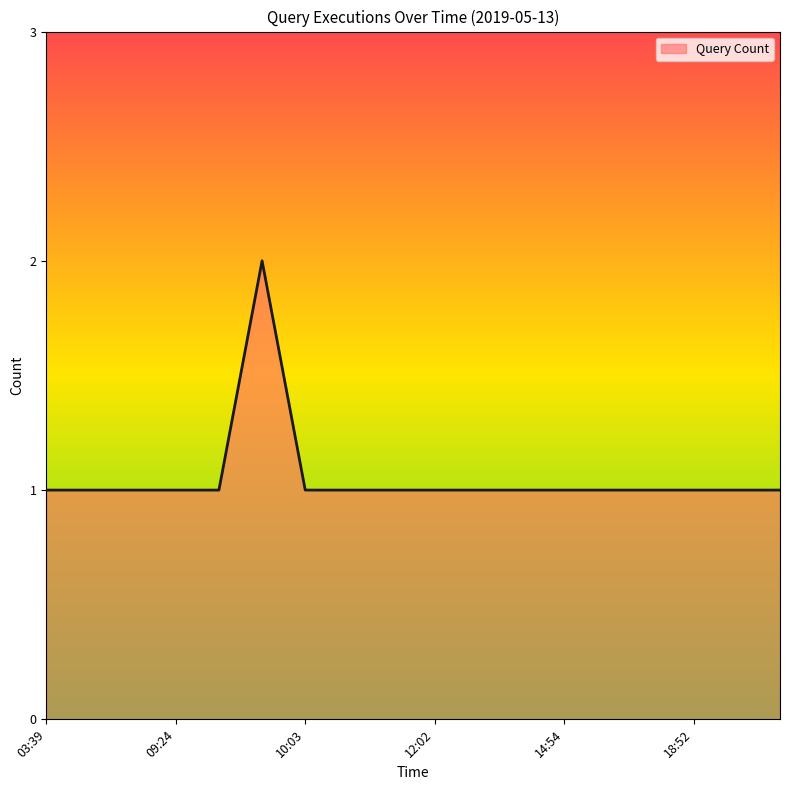

What is the difference between the maximum and minimum values?

1